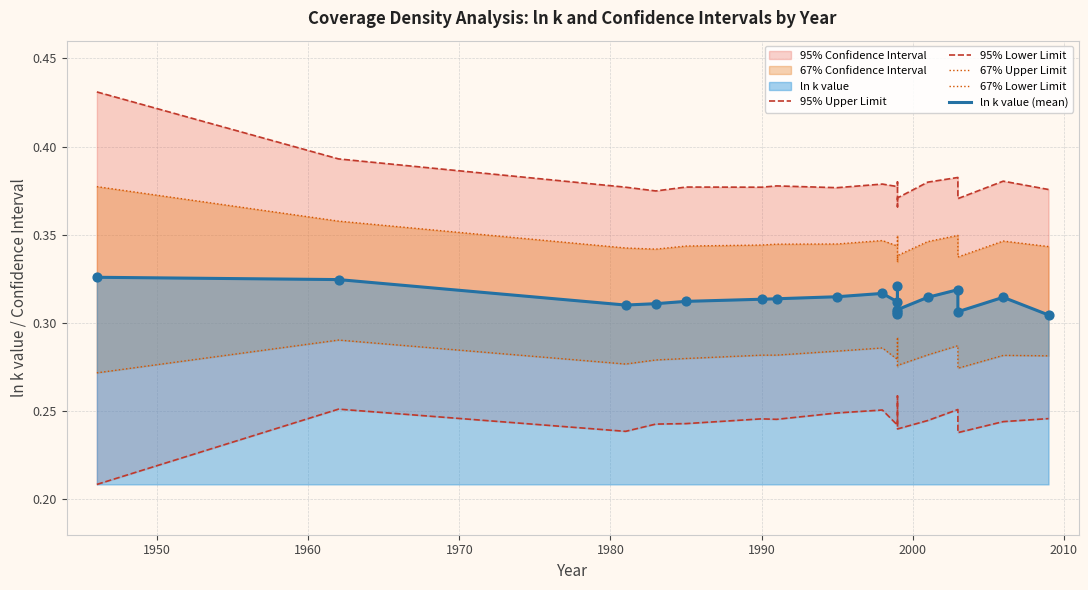

Which series has the largest Y range (max minus min)?

95% Upper Limit